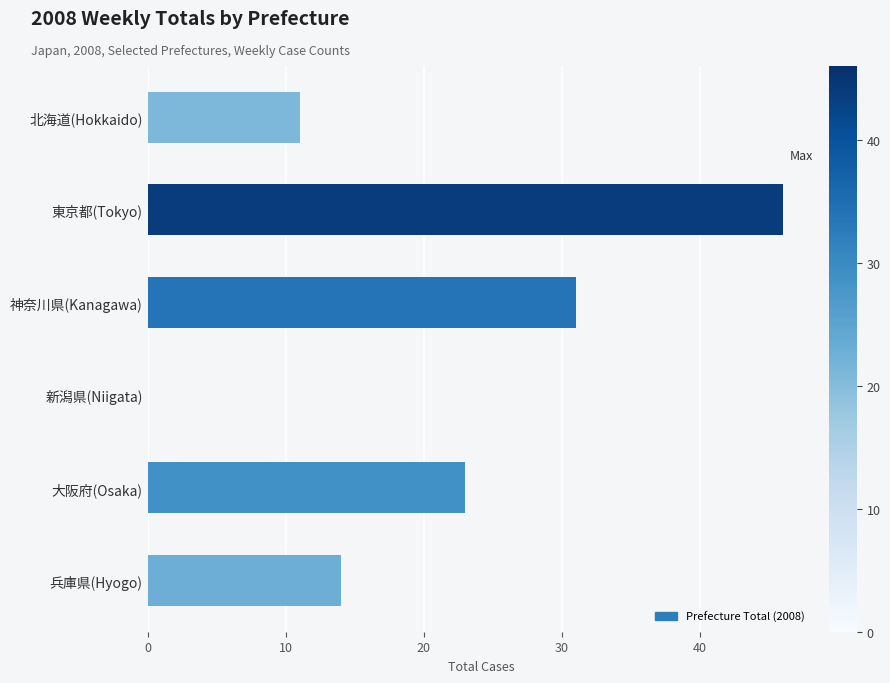

Where is the data nearest to the value 23?

大阪府(Osaka)